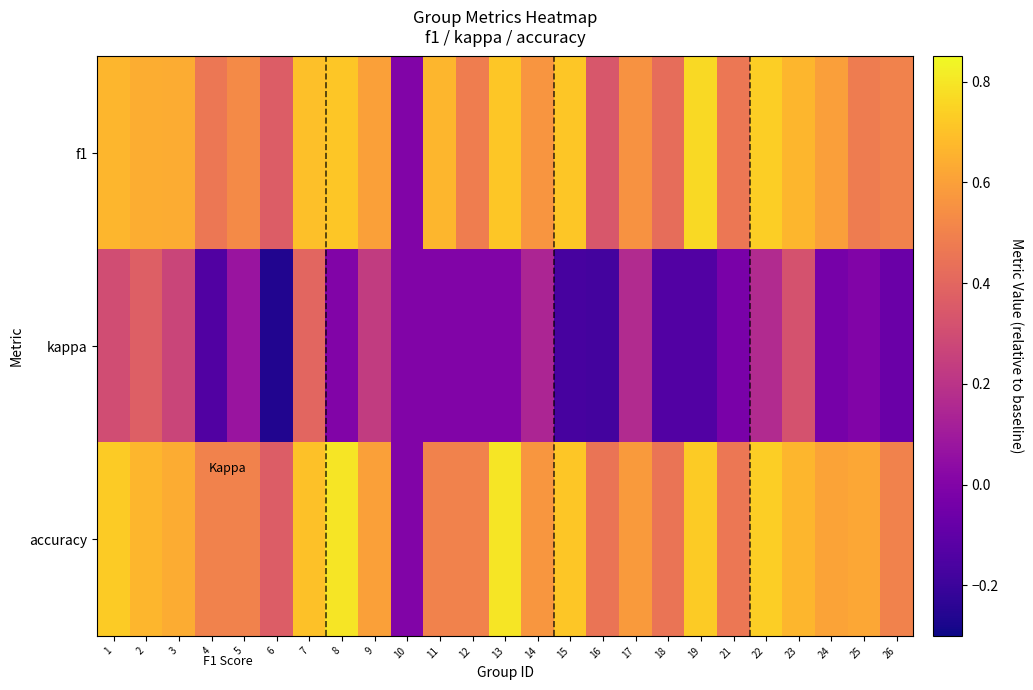

Reading right to left, list all the values displayed in this chart.

f1: 26=0.5	25=0.5	24=0.6	23=0.7	22=0.7	21=0.5	19=0.8	18=0.4	17=0.6	16=0.3	15=0.7	14=0.6	13=0.7	12=0.5	11=0.7	10=0.0	9=0.6	8=0.7	7=0.7	6=0.4	5=0.5	4=0.5	3=0.6	2=0.6	1=0.7
kappa: 26=-0.1	25=0.0	24=-0.0	23=0.3	22=0.2	21=-0.0	19=-0.1	18=-0.1	17=0.2	16=-0.2	15=-0.2	14=0.1	13=0.0	12=0.0	11=0.0	10=0.0	9=0.2	8=0.0	7=0.4	6=-0.3	5=0.1	4=-0.1	3=0.3	2=0.4	1=0.3
accuracy: 26=0.5	25=0.6	24=0.6	23=0.7	22=0.7	21=0.5	19=0.7	18=0.5	17=0.6	16=0.5	15=0.7	14=0.6	13=0.8	12=0.5	11=0.5	10=0.0	9=0.6	8=0.8	7=0.7	6=0.4	5=0.5	4=0.5	3=0.6	2=0.7	1=0.7